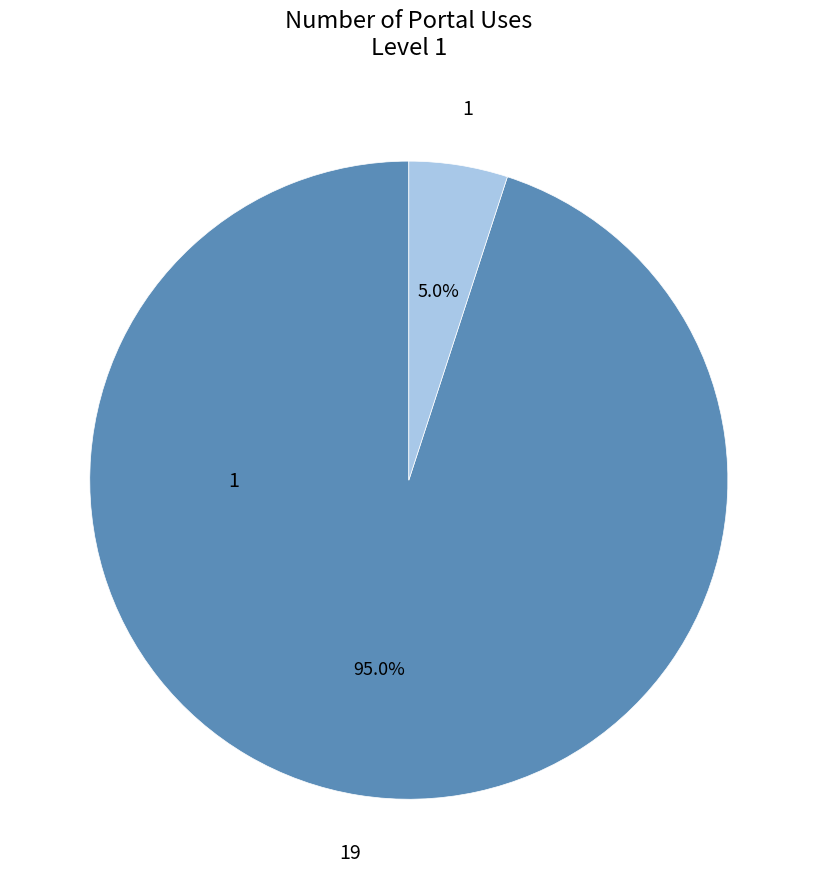

How many slices are in this pie chart?

2